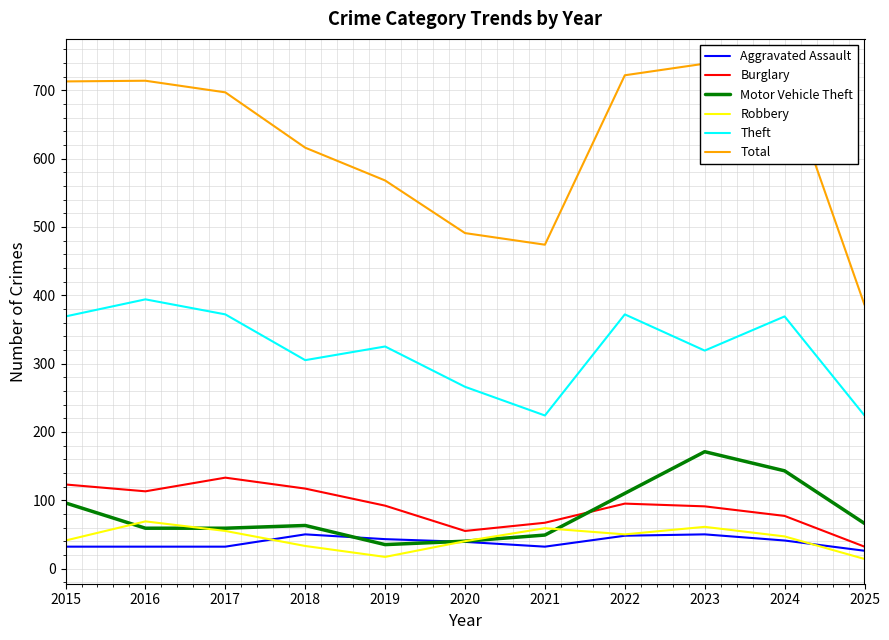

Between 2023 and 2022, which is larger?

2023